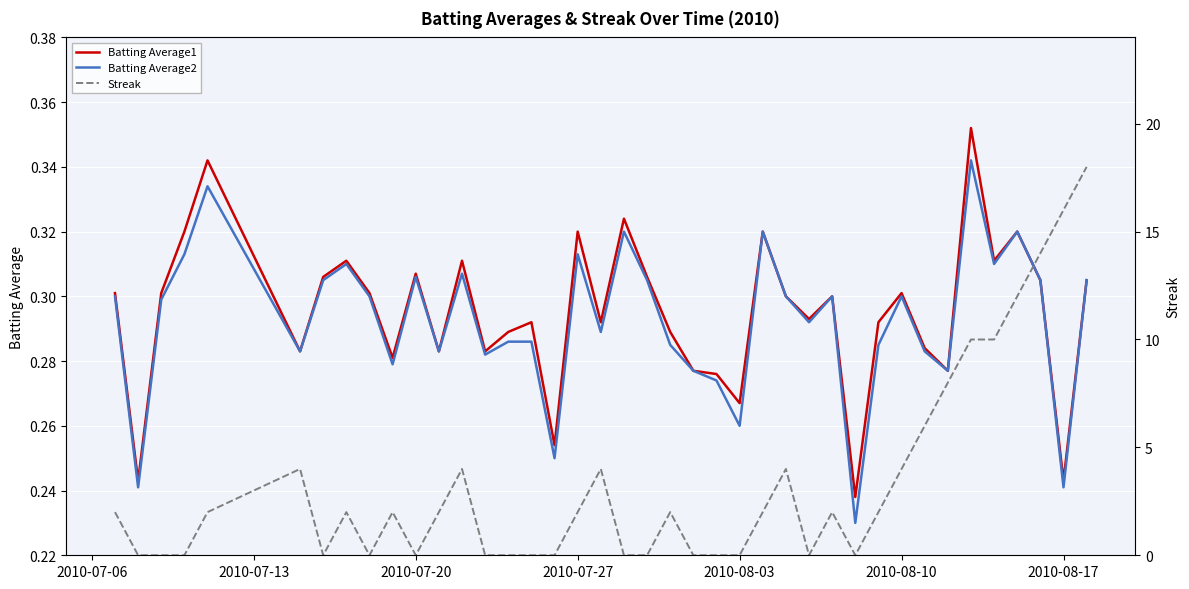

How many lines are shown in the chart?

3